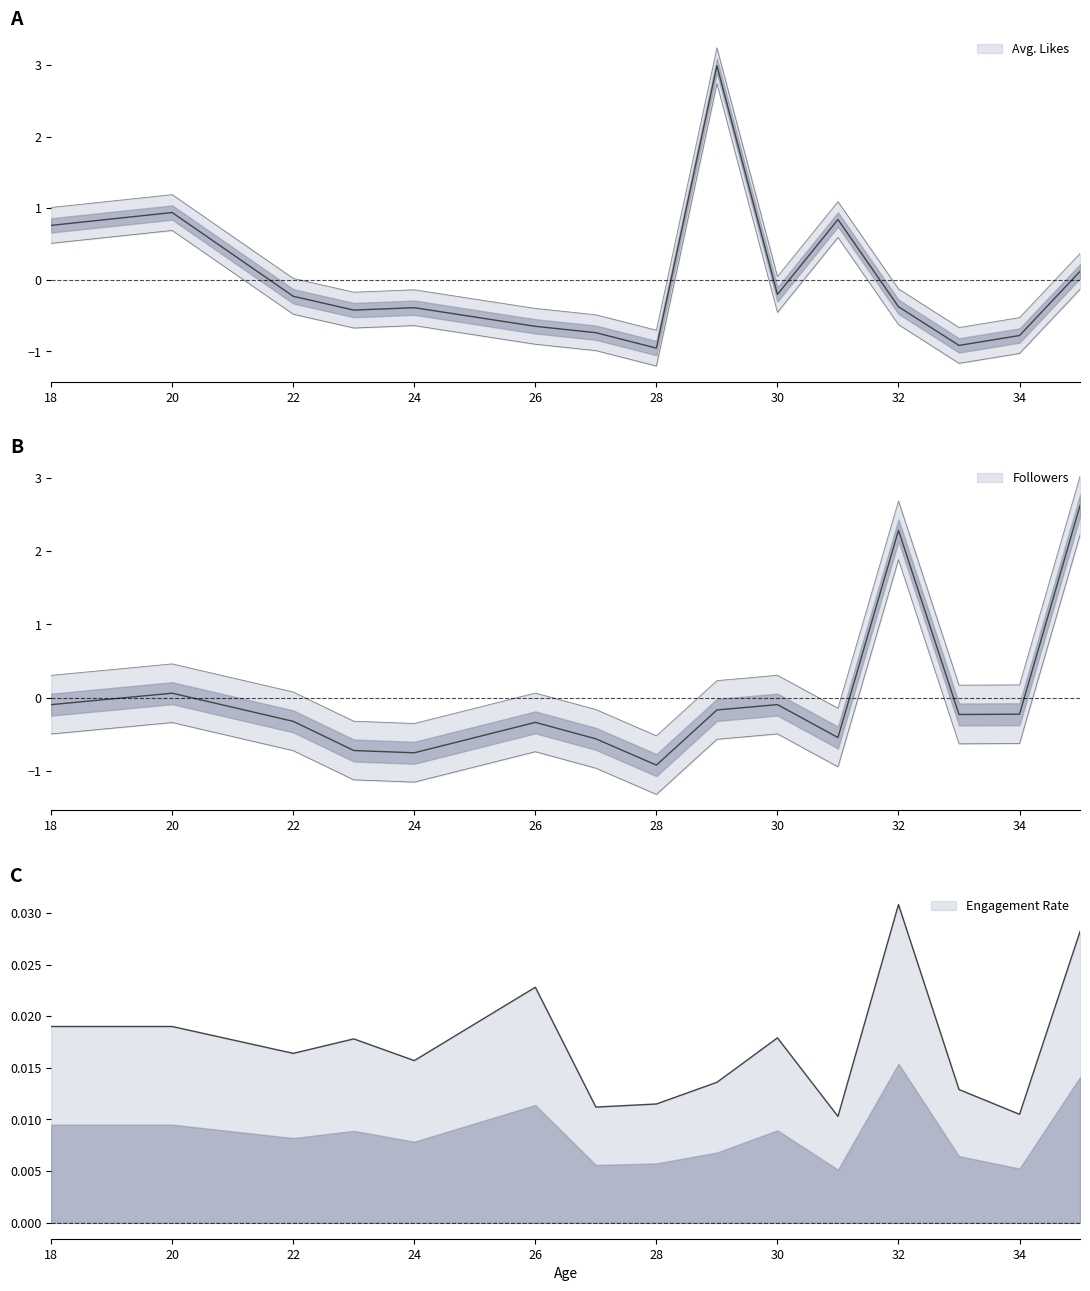

True or false: Avg. Likes and Followers intersect in this chart.

True